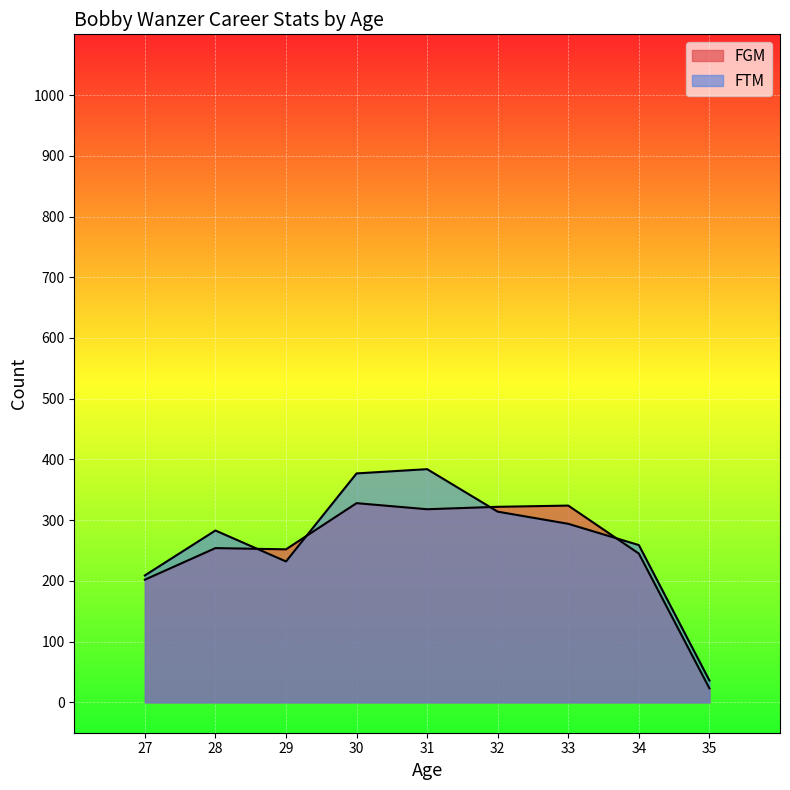

Is it true that FGM equals 69 at 33?

False